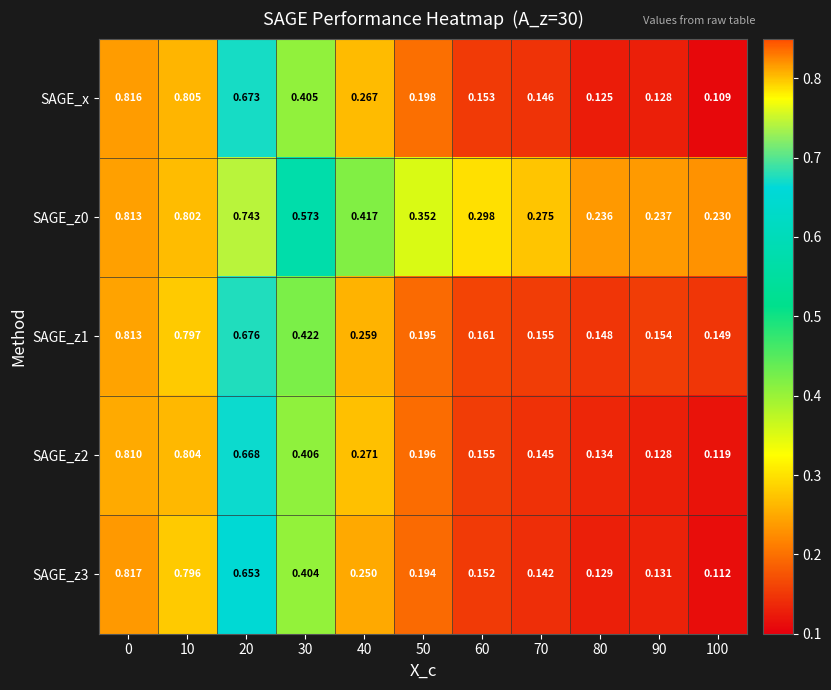

Which series has the largest range (max minus min)?

SAGE_x